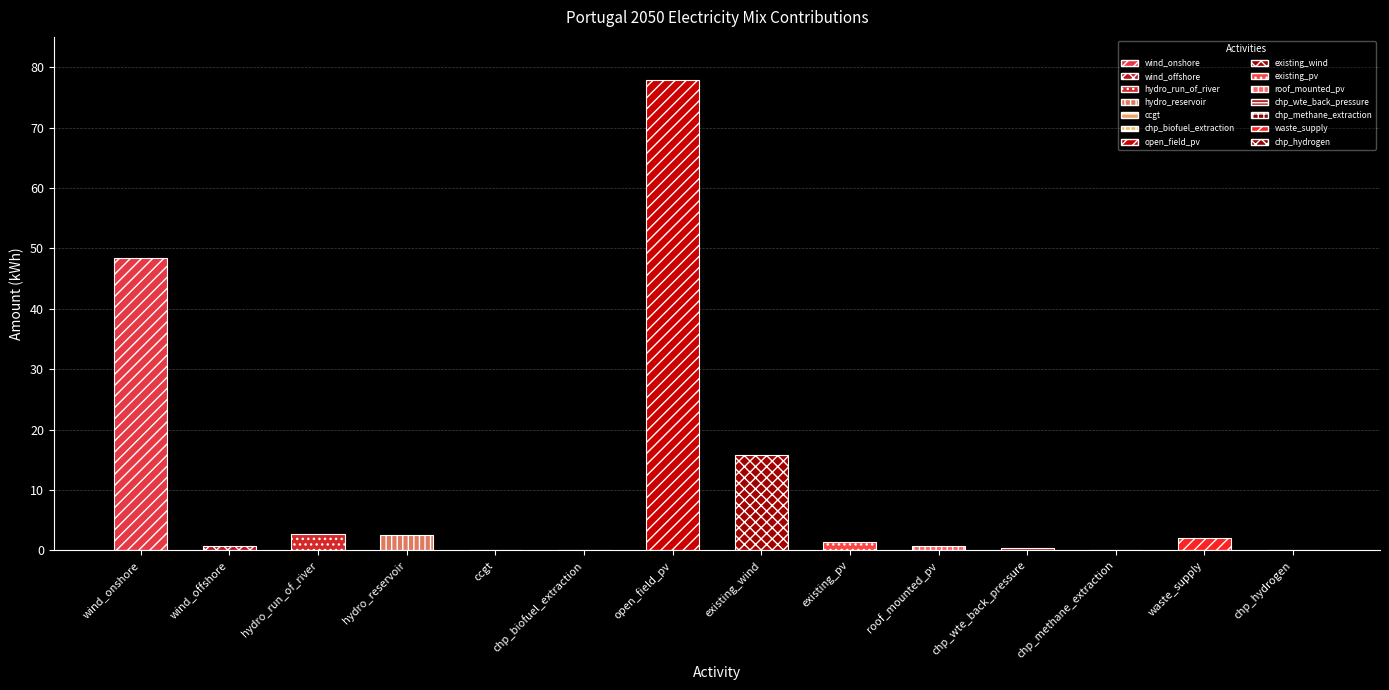

What is the difference between the maximum and minimum values?

77.8